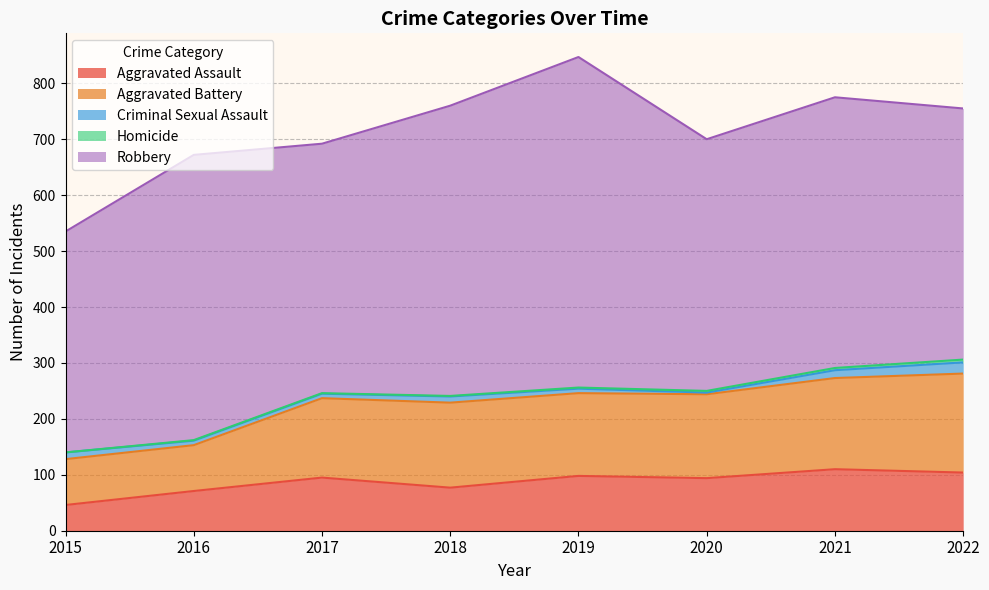

At which category is the sum across all series the highest?

2019